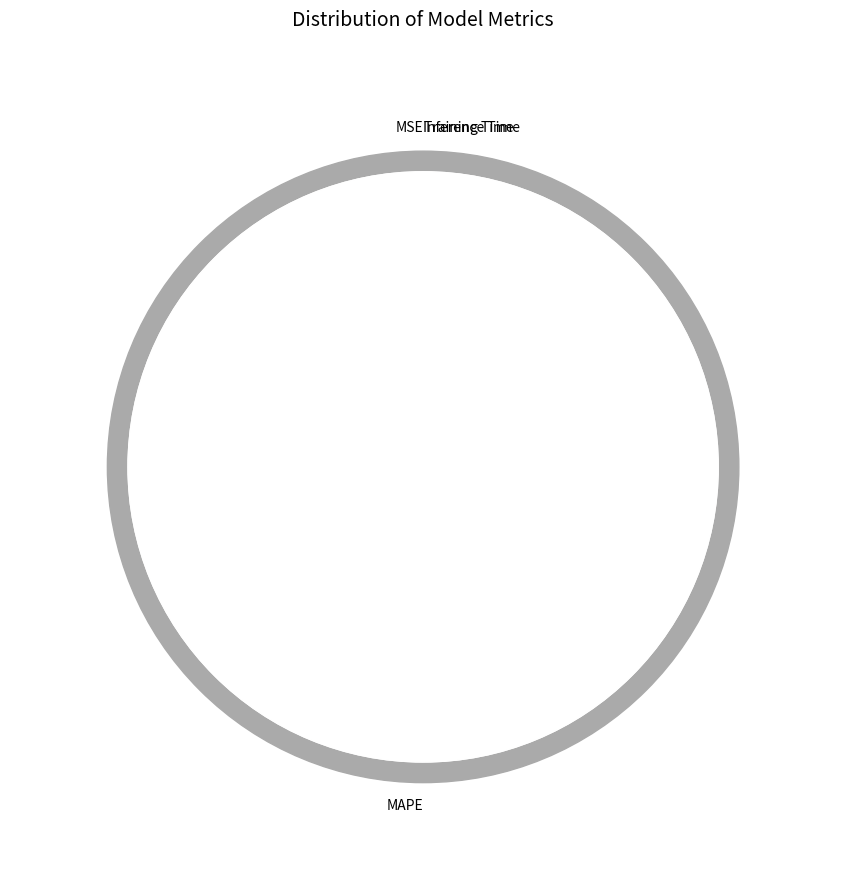

Which category has the biggest portion of the pie?

MAPE